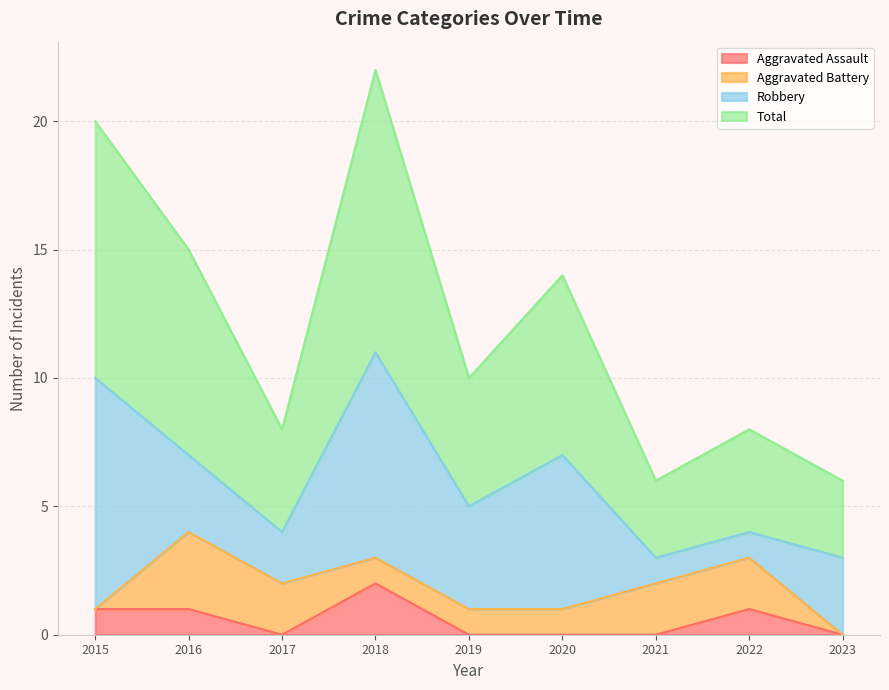

What is the difference between the maximum and minimum values in the Total series?

16